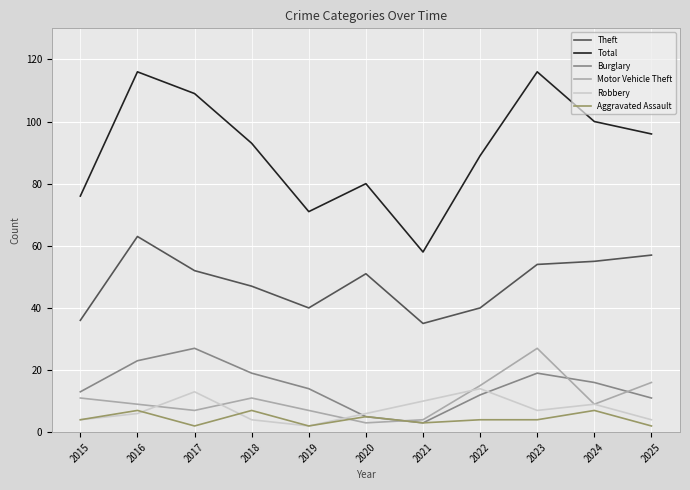

True or false: Robbery and Burglary cross at least once.

True